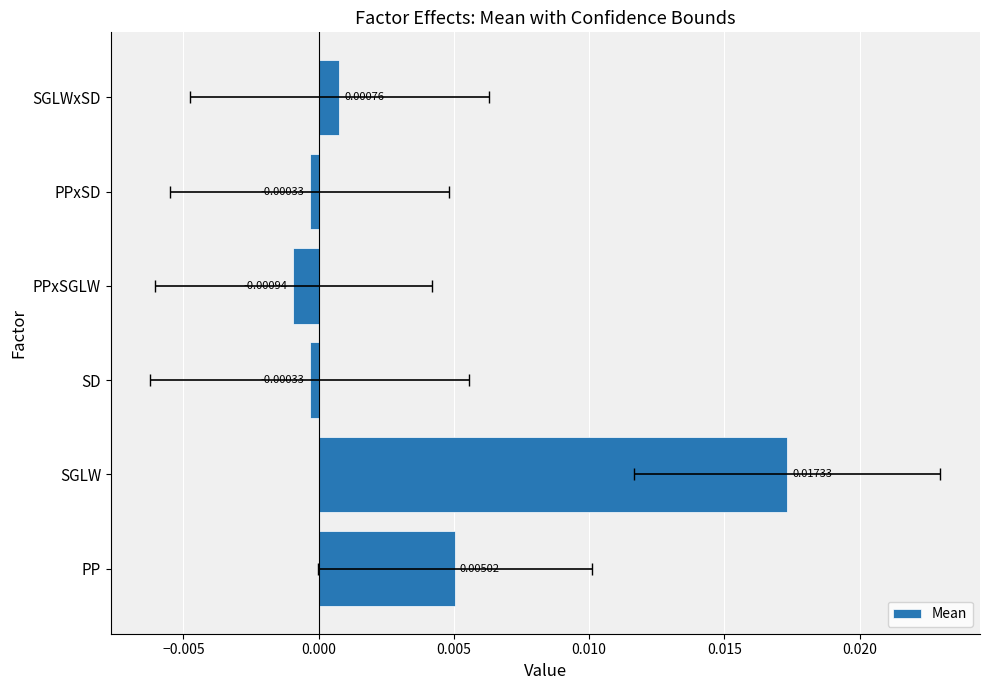

Are the bars horizontal?

Yes